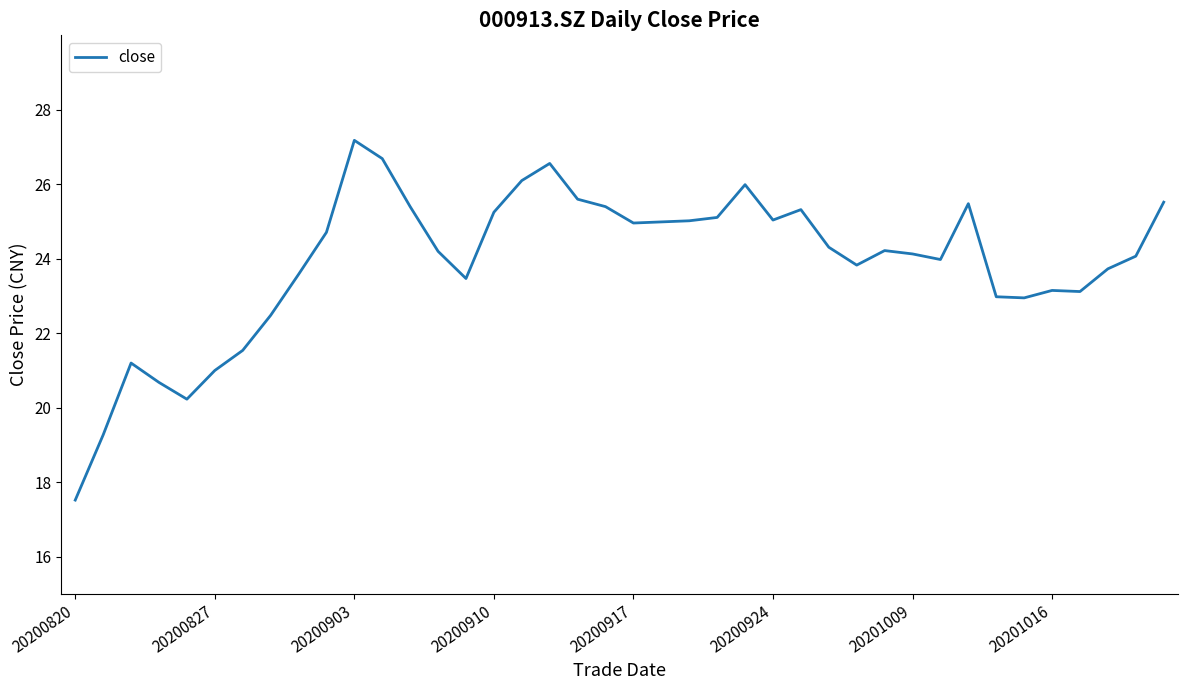

What is the smallest value displayed?

17.5